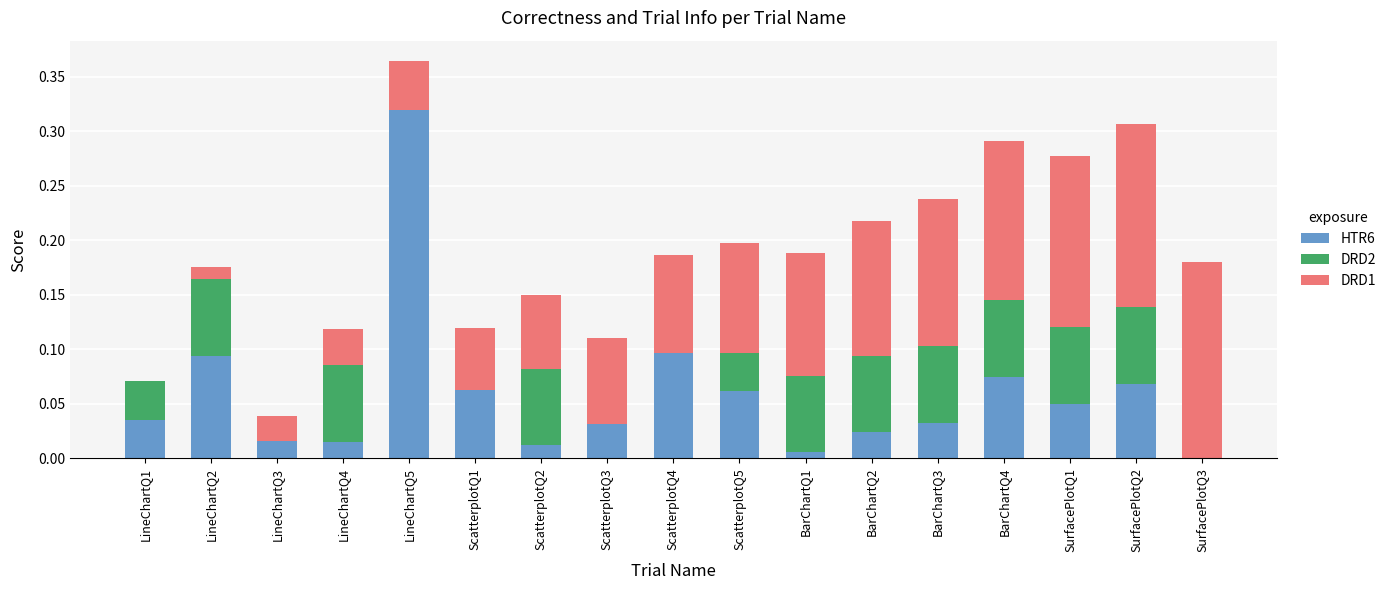

Count the number of data series in this chart.

3